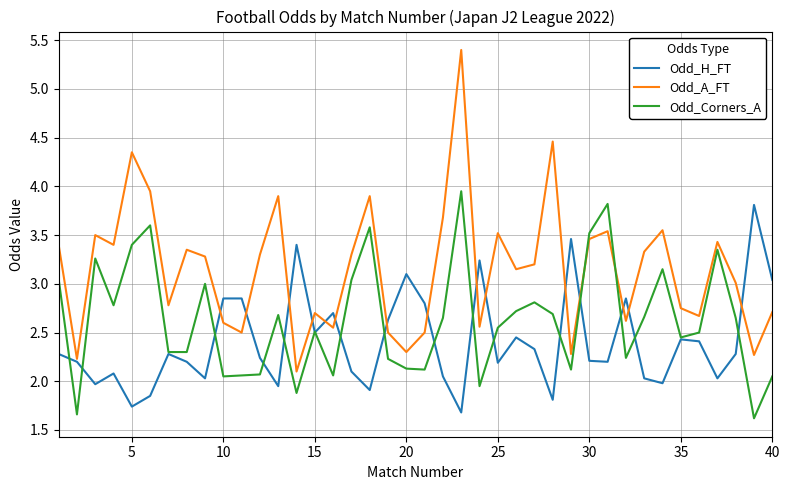

Which series has the largest total across all categories?

Odd_A_FT